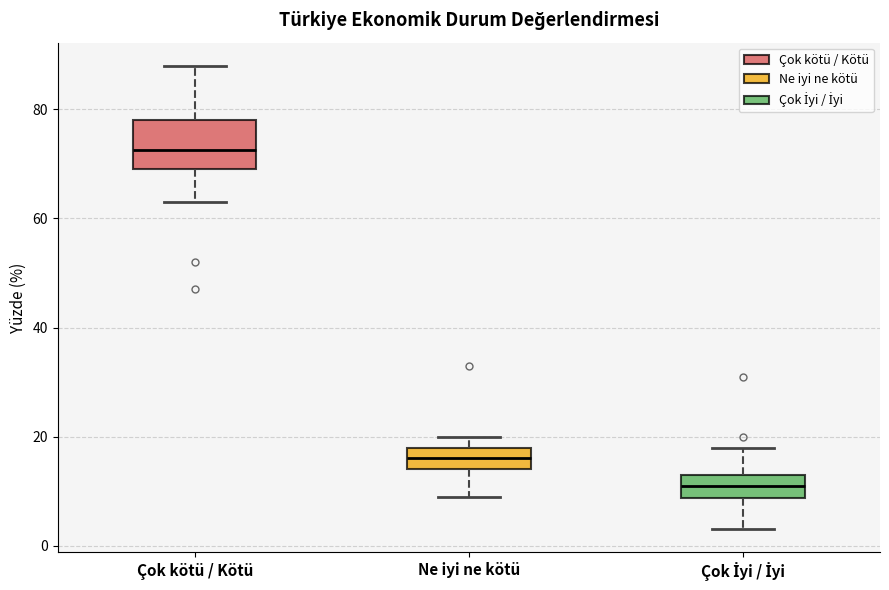

Reading left to right, transcribe this box plot: for each box, give where its median line is, the range the box spans, and where its two whiskers end, as read against the y-axis. The values are not printed on the chart, so give them approximately, as read against the axis.

Çok kötü / Kötü: median 72, box 70 to 78, whiskers 64 to 88
Ne iyi ne kötü: median 16, box 14 to 18, whiskers 10 to 20
Çok İyi / İyi: median 12, box 8 to 14, whiskers 4 to 18